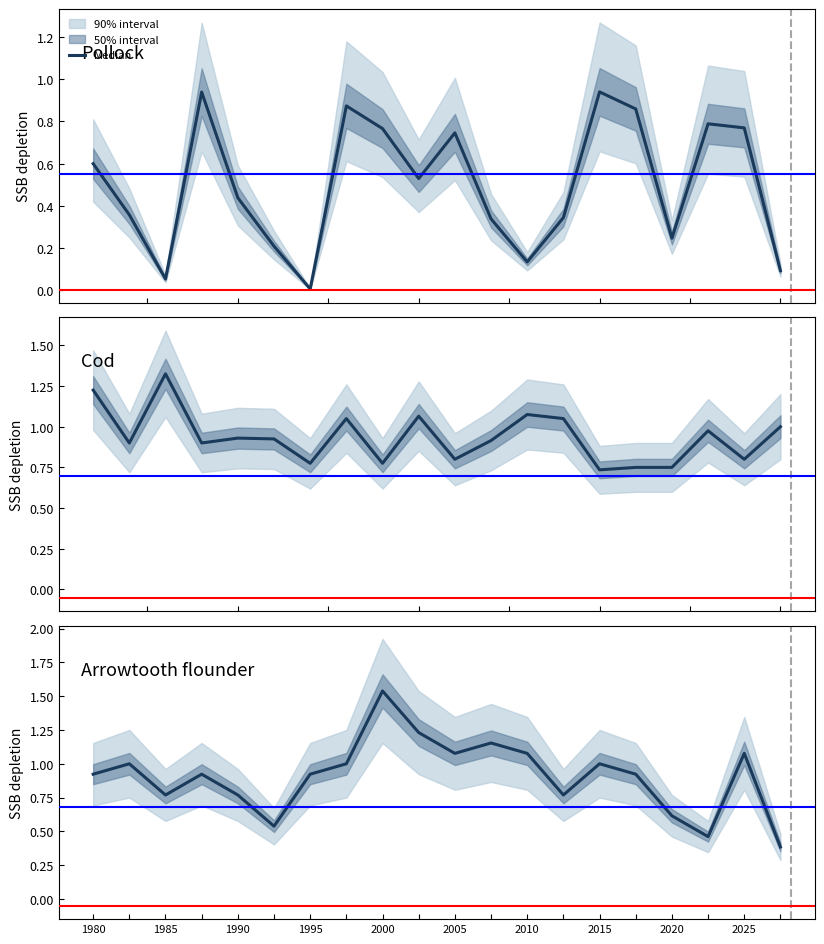

Reading left to right, extract all data points from this chart.

0.9	1.0	0.8	0.9	0.8	0.5	0.9	1.0	1.5	1.2	1.1	1.2	1.1	0.8	1.0	0.9	0.6	0.5	1.1	0.4